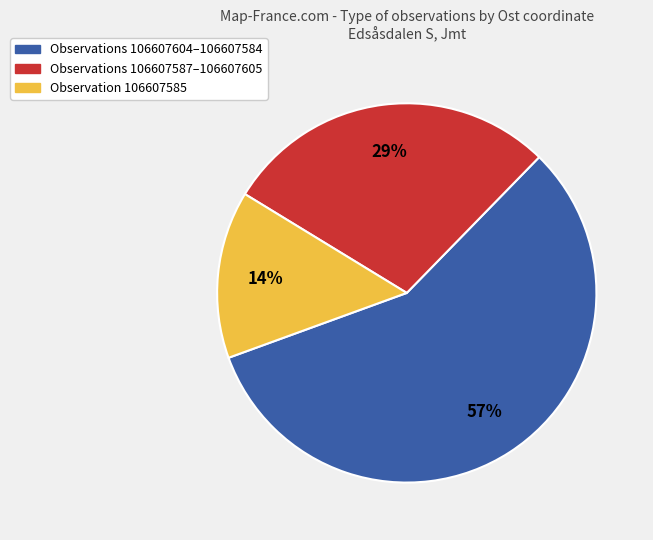

To the nearest percent, what is the average slice percentage?

33%